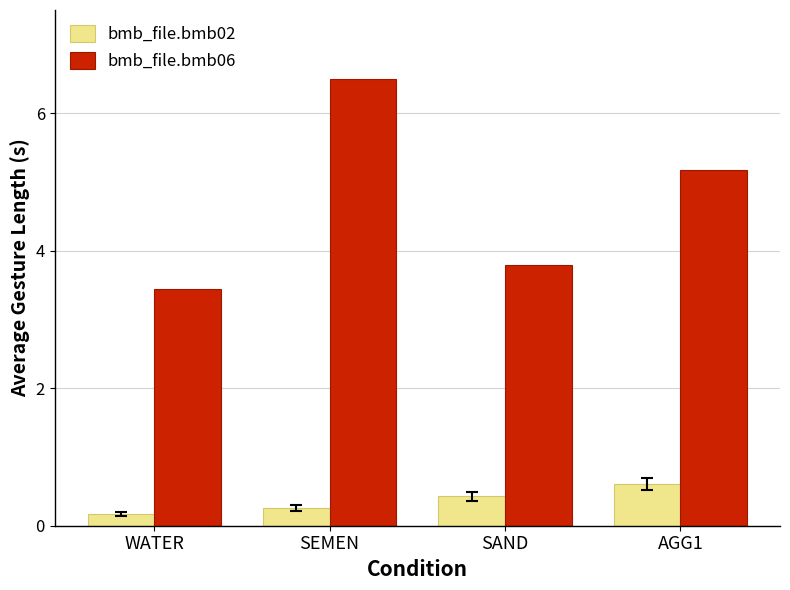

Count the bmb_file.bmb02 values in the range 0 to 1.

4